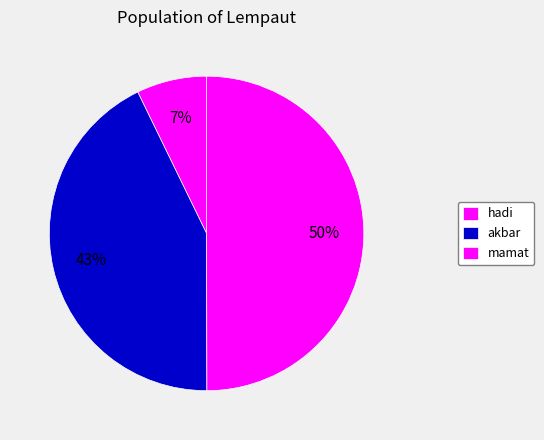

To the nearest percent, what is the difference between the mamat and hadi slice percentages?

43%